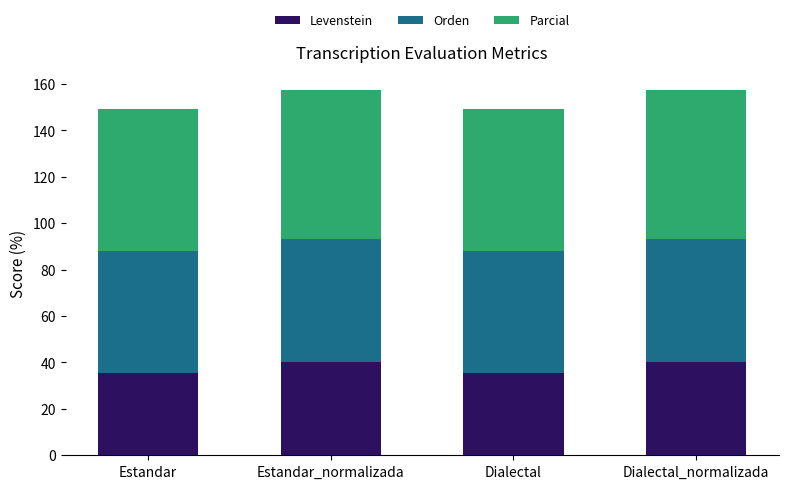

What is the average value of the Levenstein series?

37.7